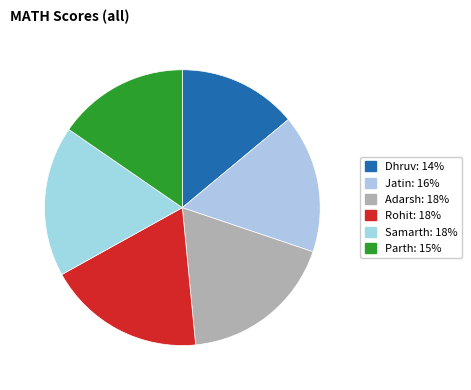

Is it true that Rohit is 9% of the pie?

False